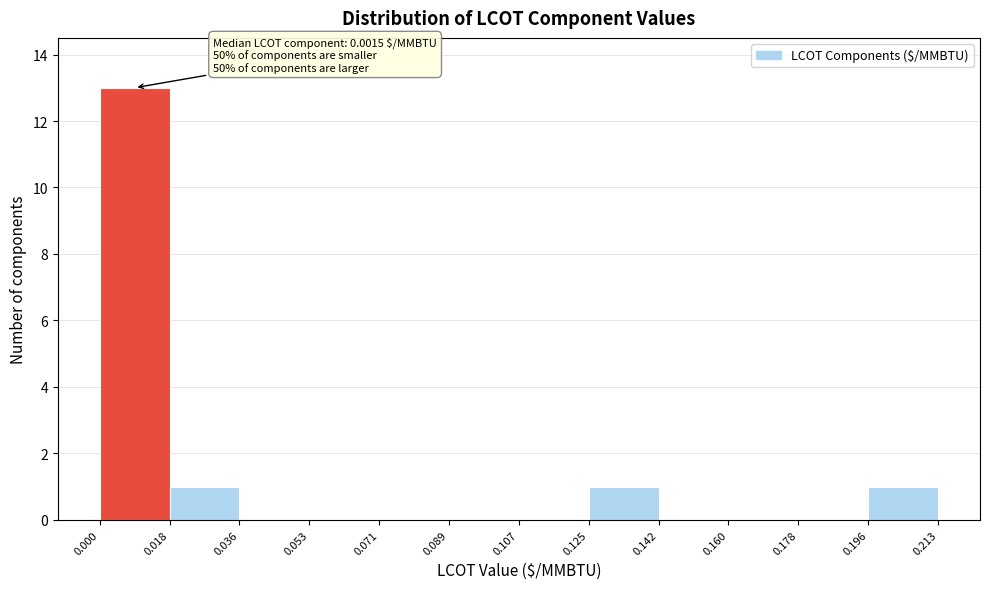

Which range on the x-axis has the tallest bar?

0.000 to 0.018